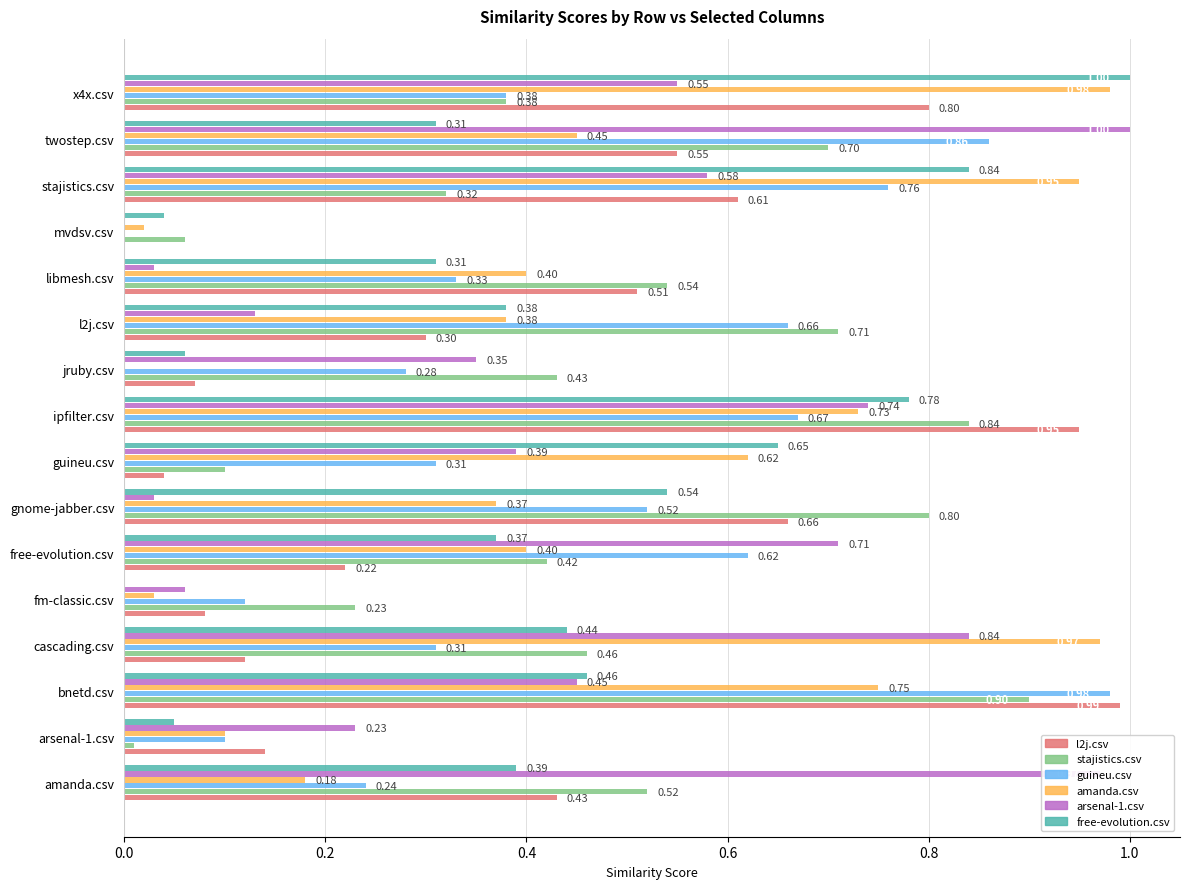

Between ipfilter.csv and twostep.csv, which series saw the biggest shift?

free-evolution.csv